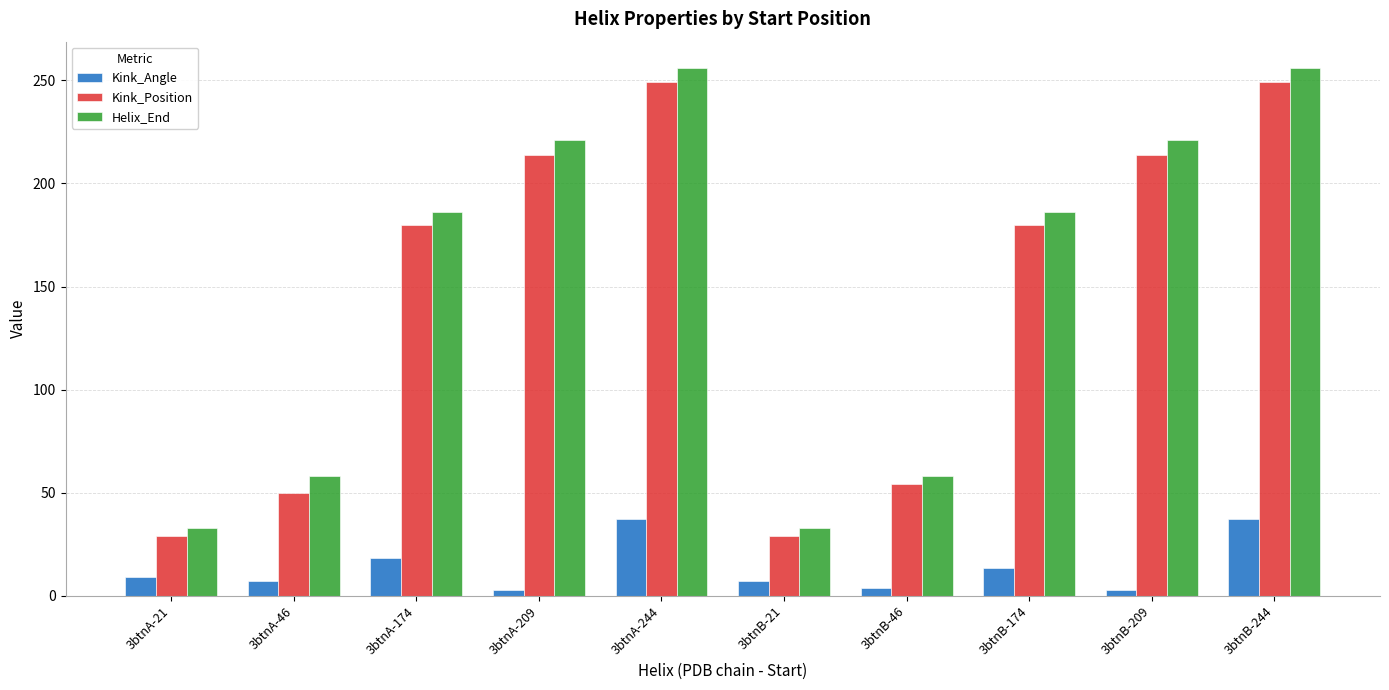

Are the bars grouped side by side (vs. stacked)?

Yes